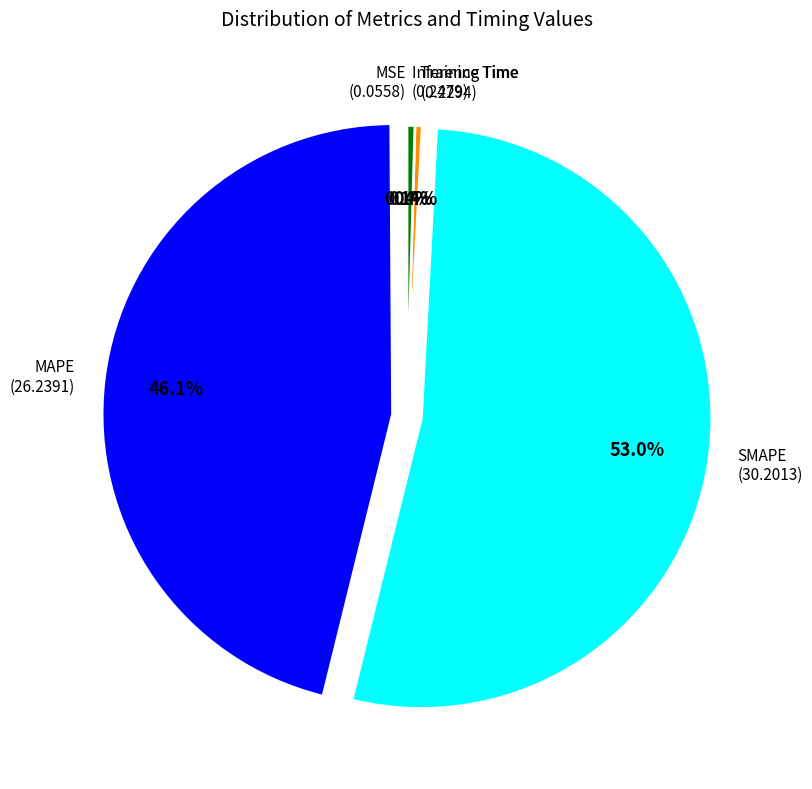

Is there a majority slice in this chart?

Yes